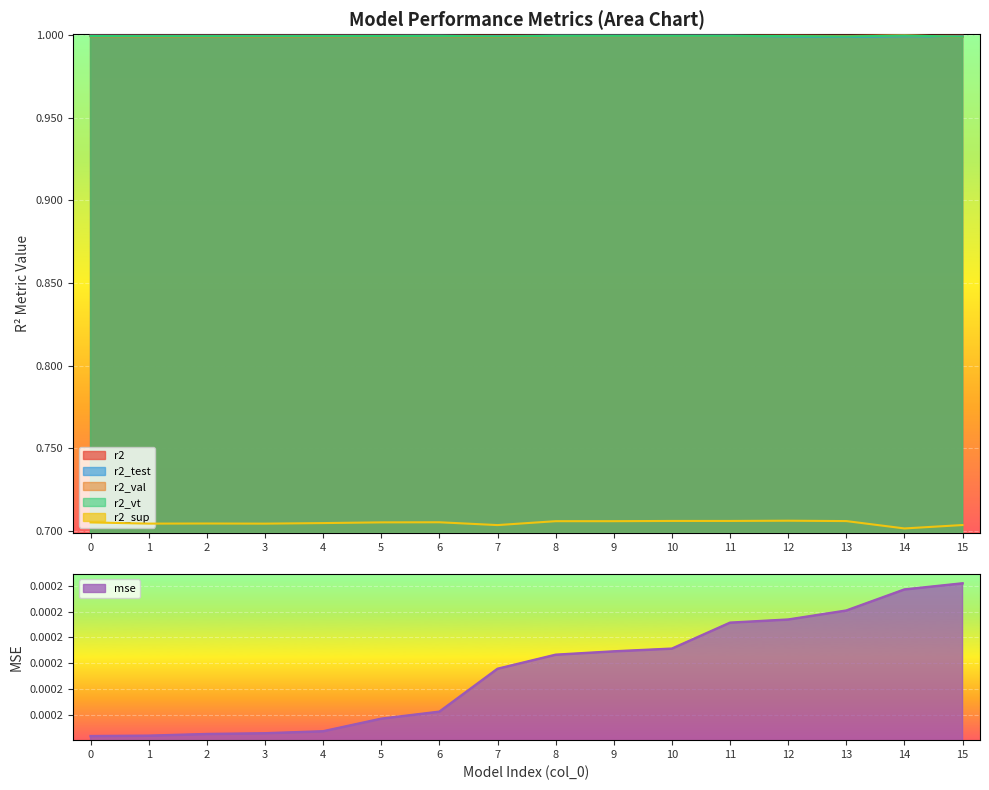

Rank the categories by r2_vt value from highest to lowest.

14, 9, 10, 11, 8, 6, 0, 5, 12, 4, 2, 1, 3, 13, 7, 15